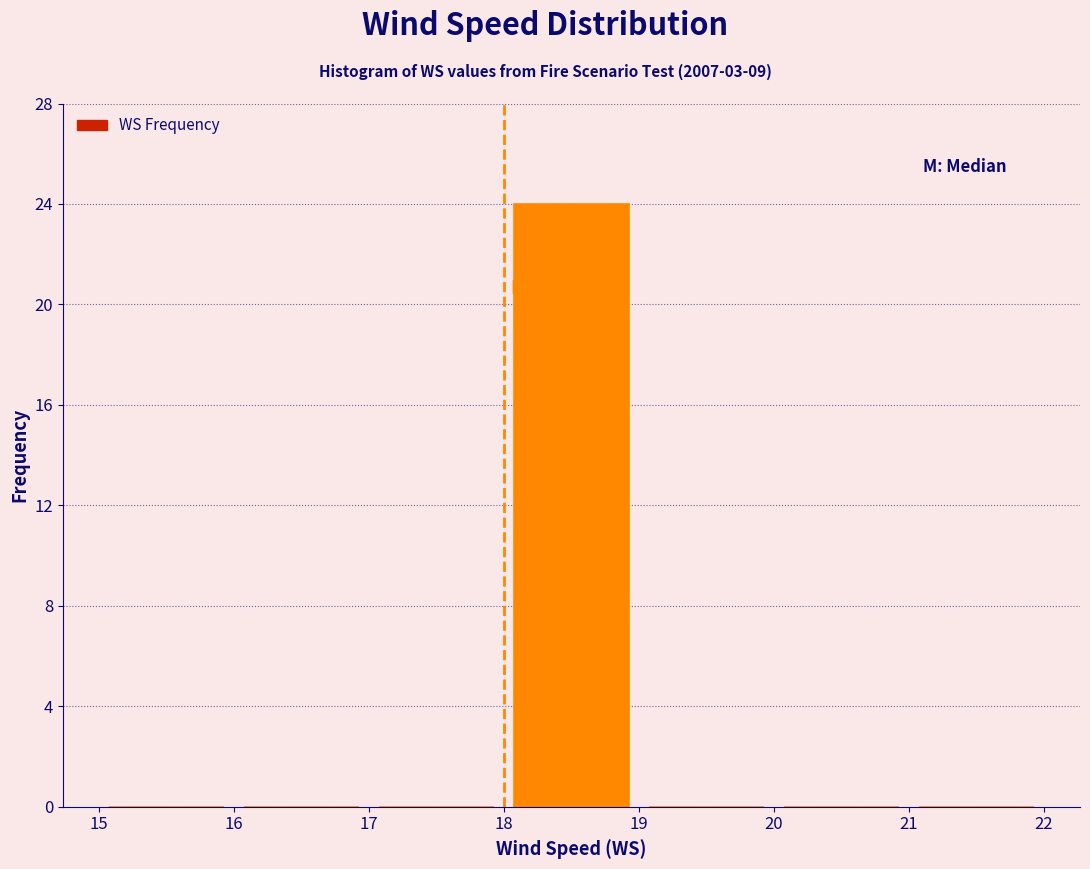

What is the height of the bar covering 18 to 19 on the x-axis? The values are not printed on the chart, so give them approximately, as read against the axis.

24